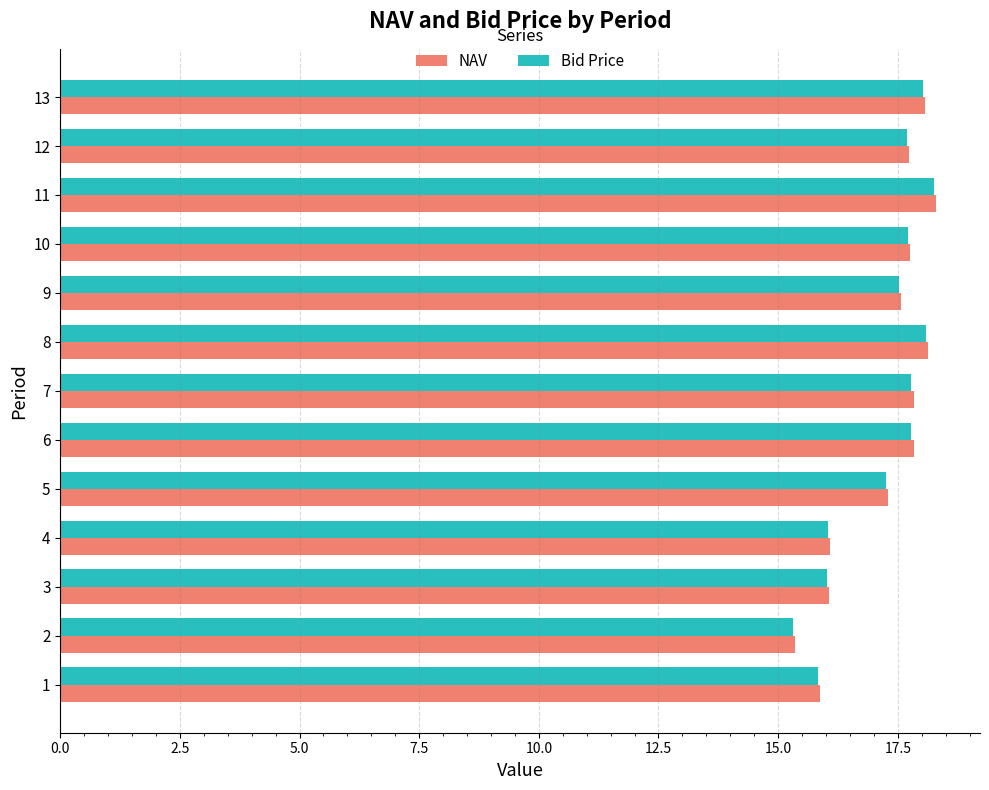

What is the average value of the NAV series?

17.2